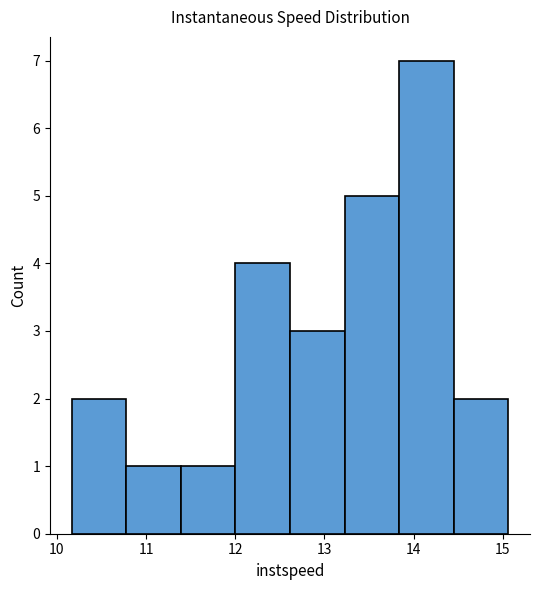

Reading left to right, transcribe this chart: for each bar, give the range it covers on the x-axis and its height. Neither the bar edges nor the heights are printed on the chart, so give them approximately, as read against the axes.

10.2 to 10.8: 2
10.8 to 11.4: 1
11.4 to 12.0: 1
12.0 to 12.6: 4
12.6 to 13.2: 3
13.2 to 13.8: 5
13.8 to 14.5: 7
14.5 to 15.1: 2